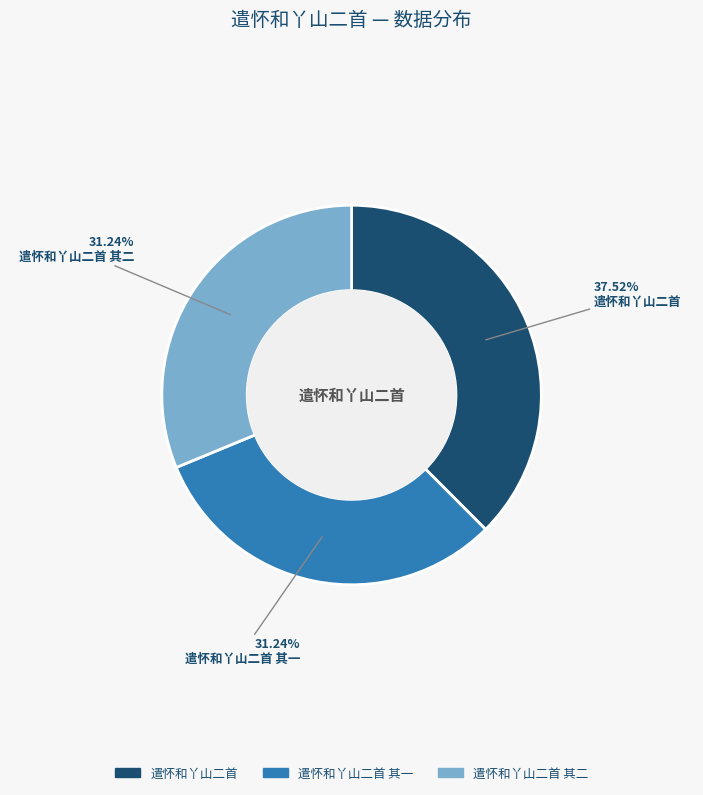

Does any single category account for the majority?

No